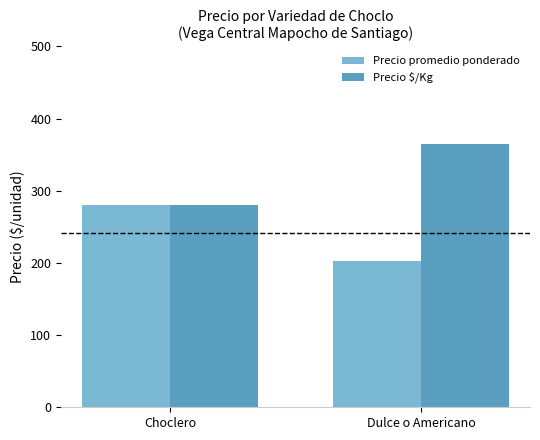

List the series in order of their overall mean, lowest first.

Precio promedio ponderado, Precio $/Kg